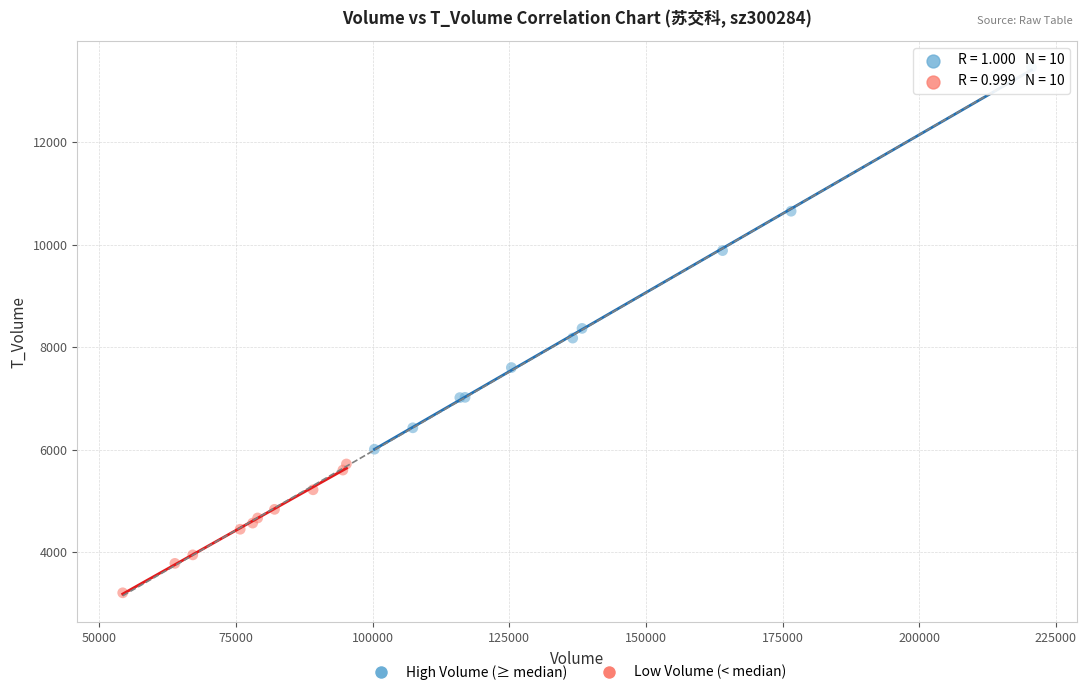

Which series has the widest spread of Y values?

High Volume (≥ median)